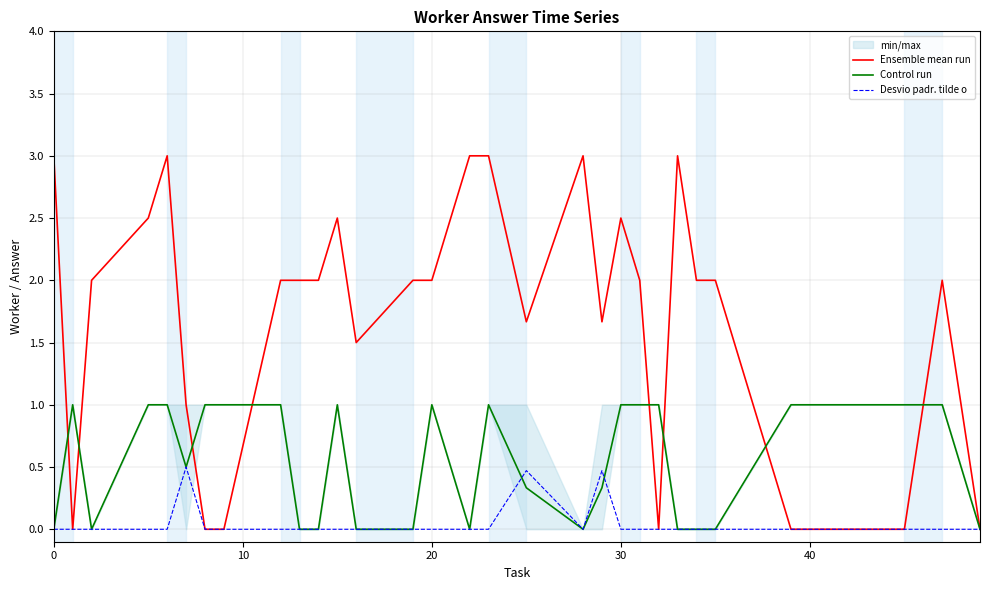

What is the approximate value of Control run at 30?

1.0